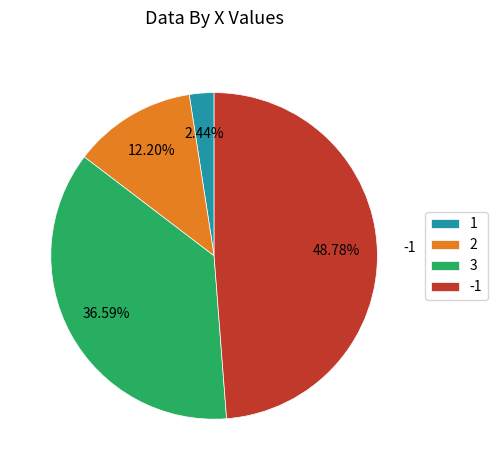

Is the sum of 1 and -1 greater than half?

Yes